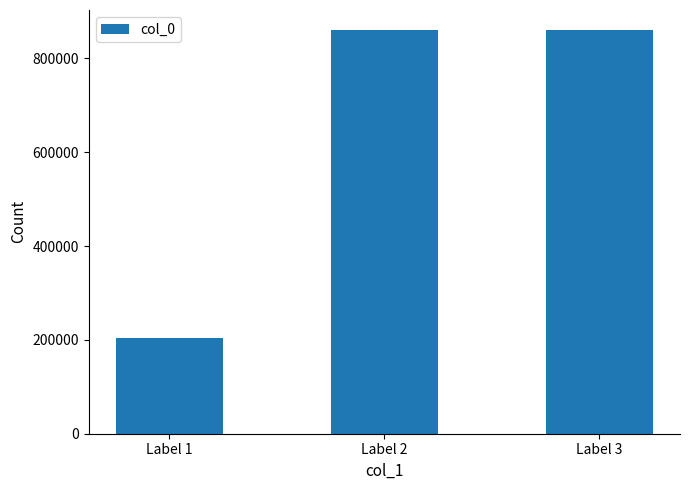

Which has a higher value, Label 2 or Label 1?

Label 2